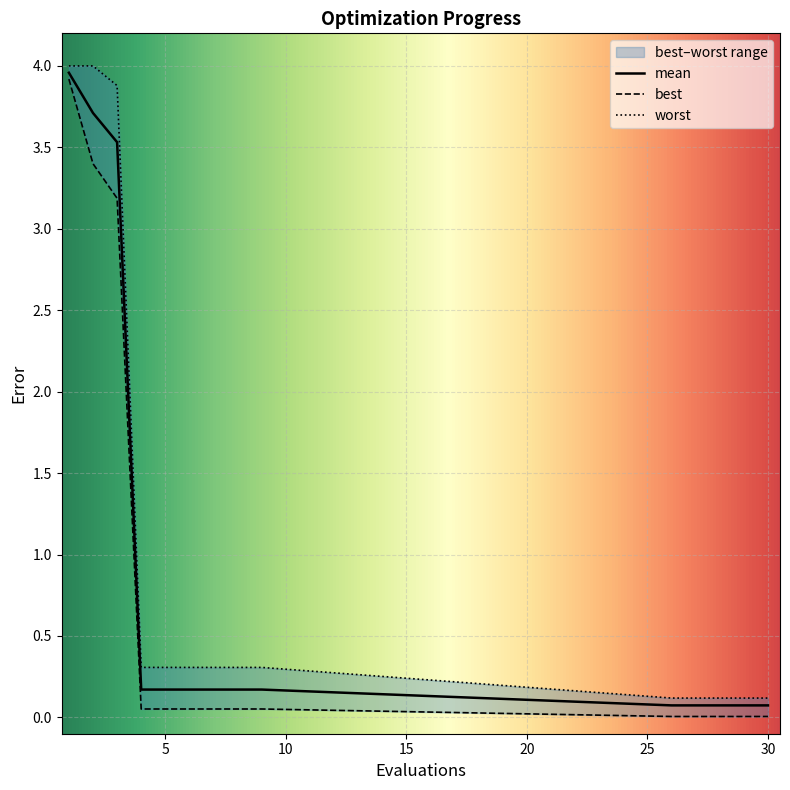

Between 6 and 5, which is larger?

6